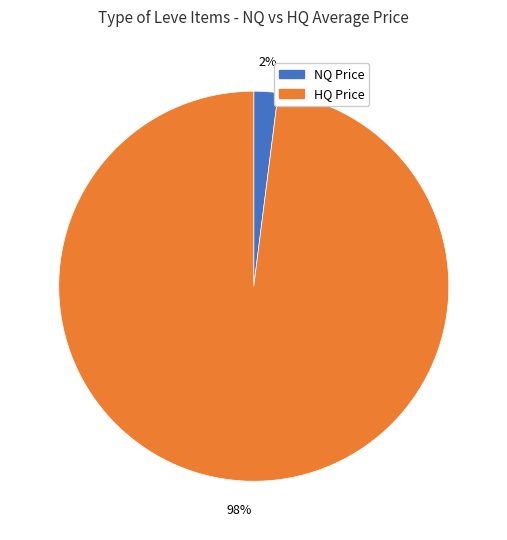

Is there any slice that represents more than half of the pie?

Yes